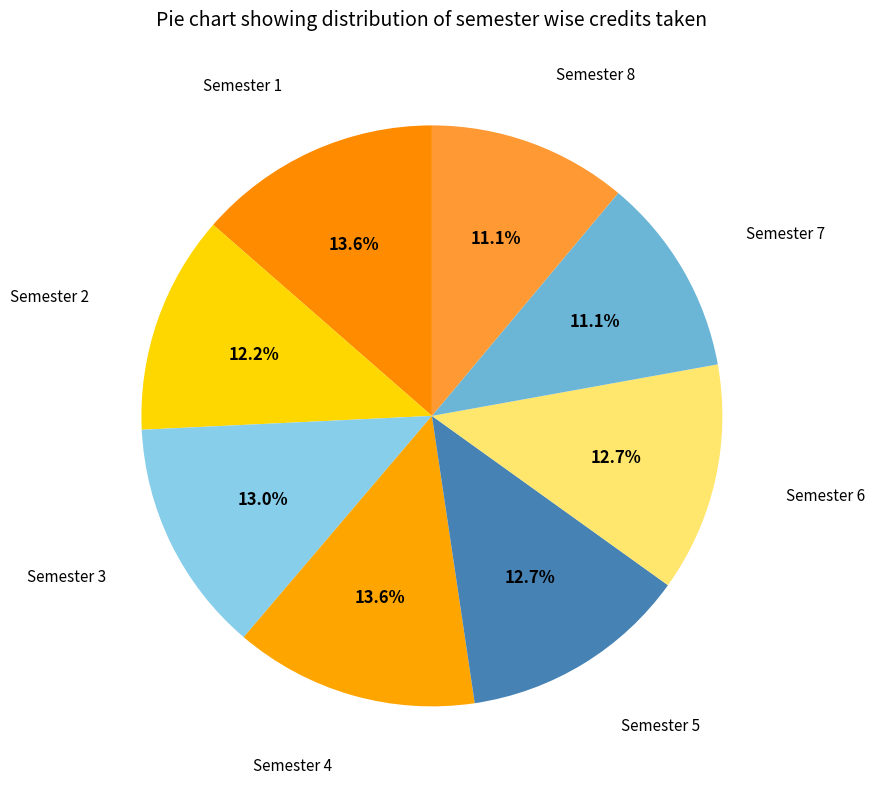

Count the number of slices in the pie.

8